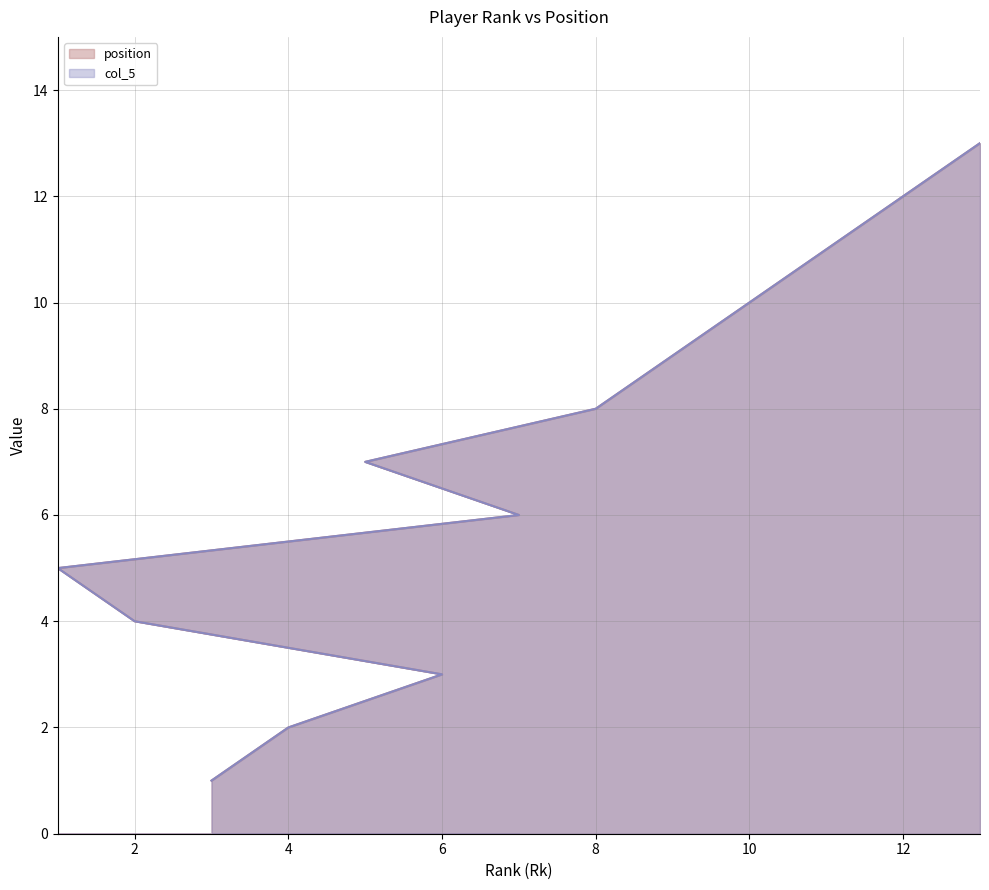

What is the sum of the position values at 7 and 1?

11